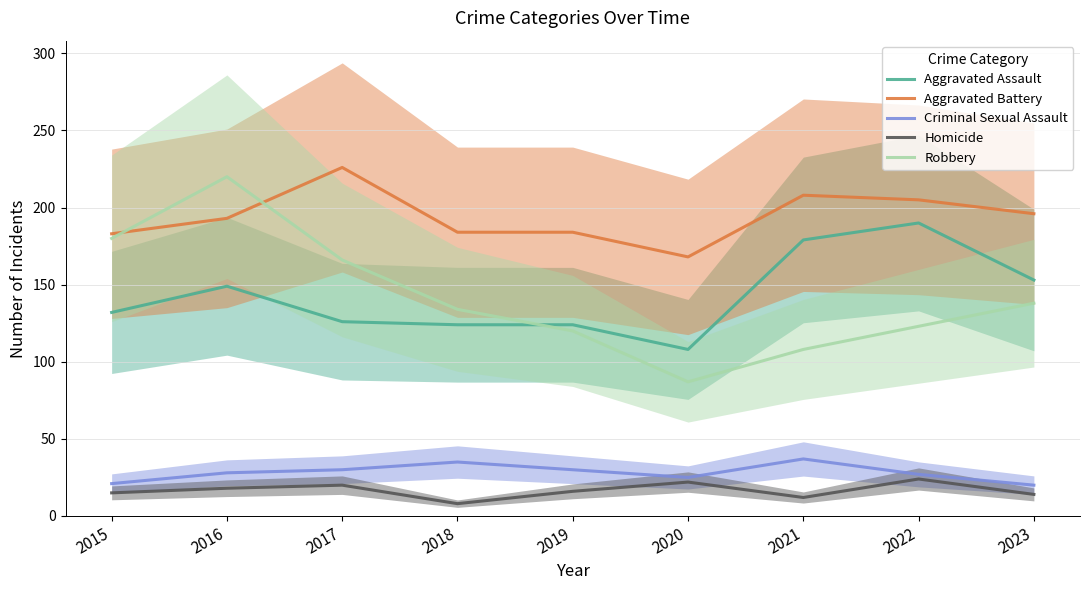

How many values in the Robbery series are below 134?

4